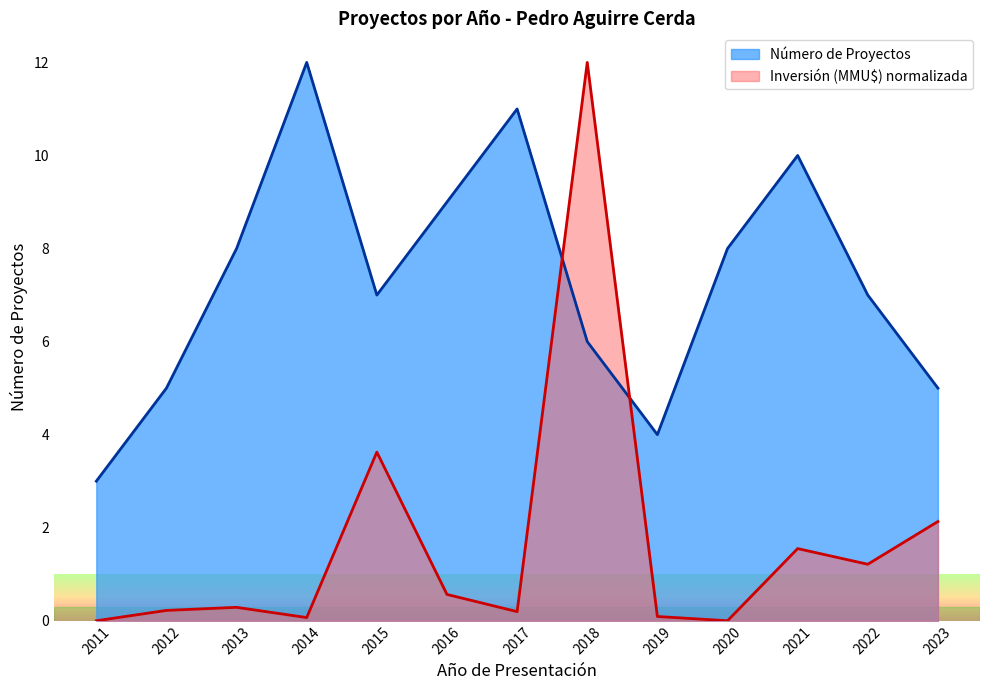

How many intersections are there between Inversión (MMU$) and Número de Proyectos?

2